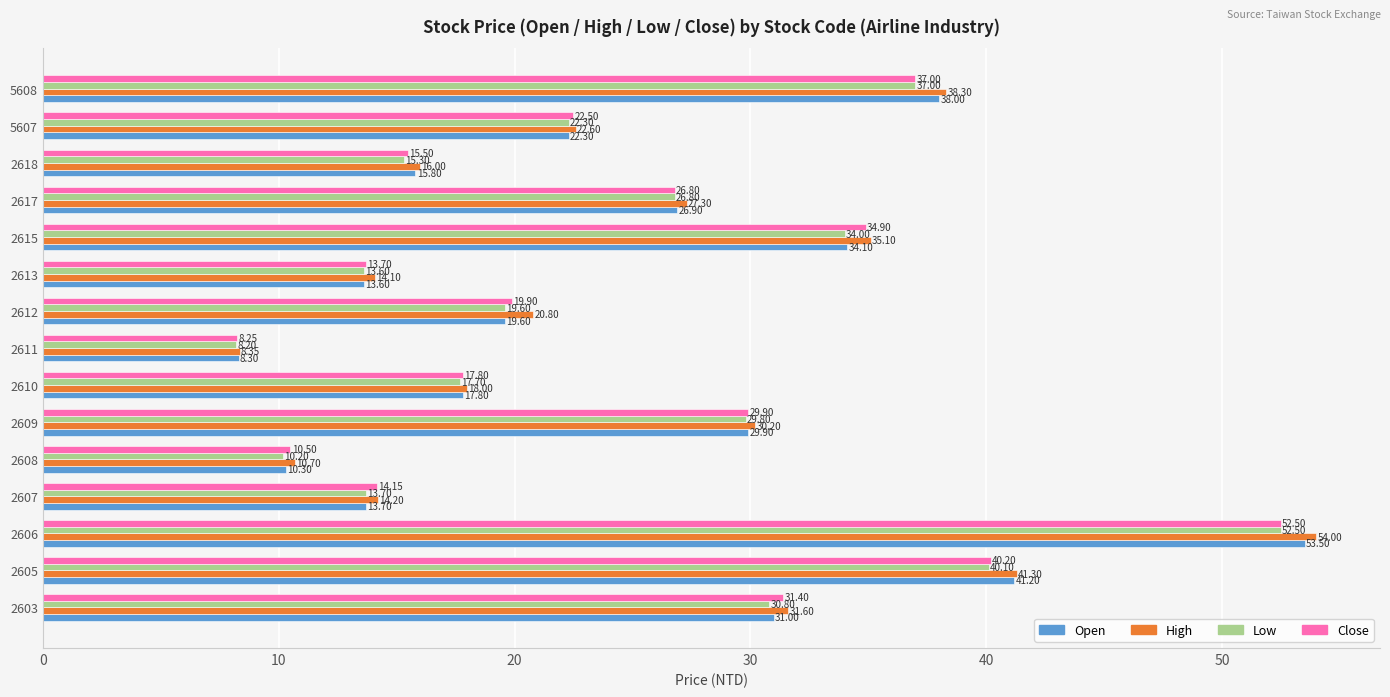

How many data points in Low are less than 22?

7